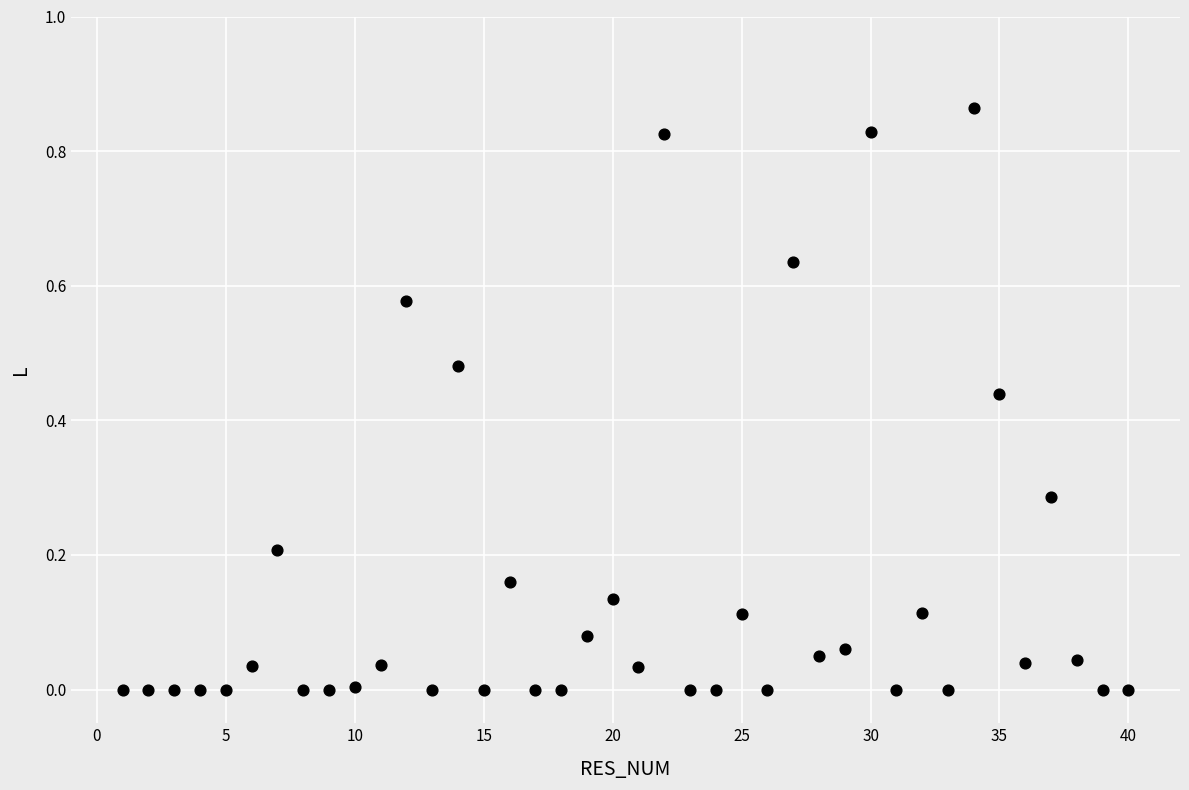

What is the range of X values (max minus min)?

39.0